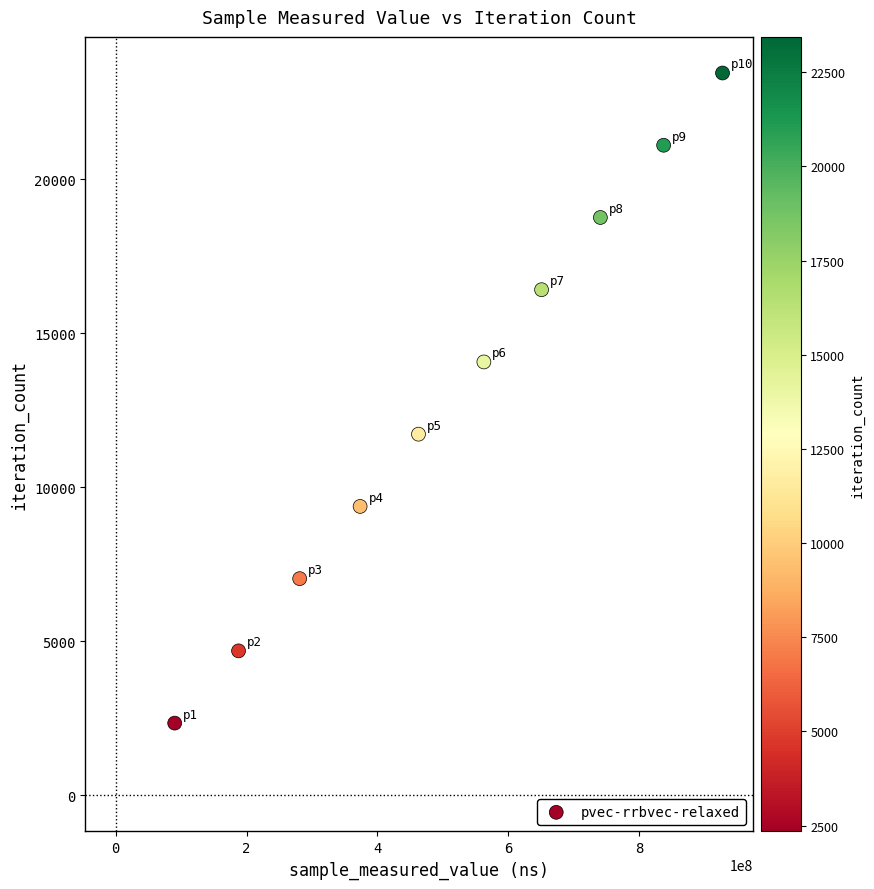

What is the range of X values (max minus min)?

837284242